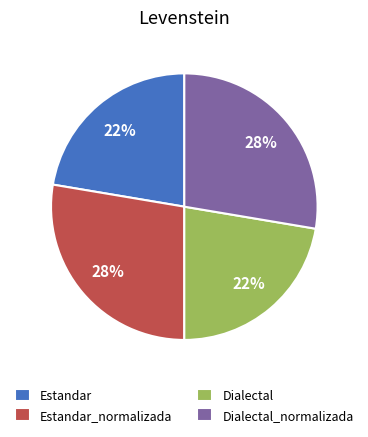

Does Estandar represent more than half of the total?

No